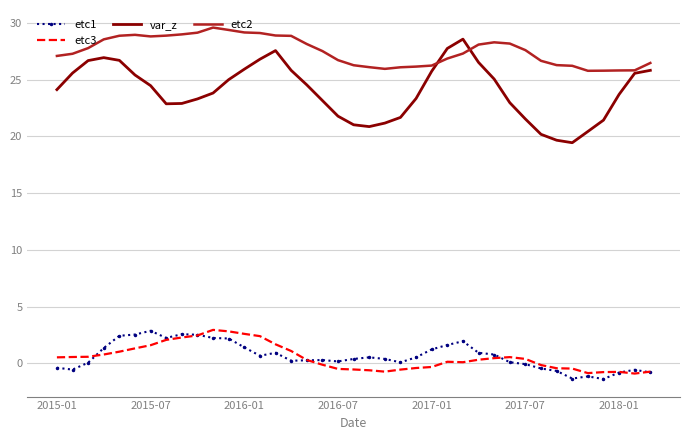

Which series has the largest total across all categories?

etc2